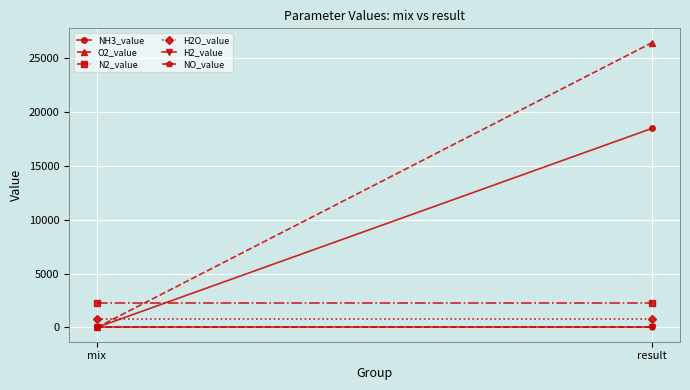

How many categories are shown in the chart?

2